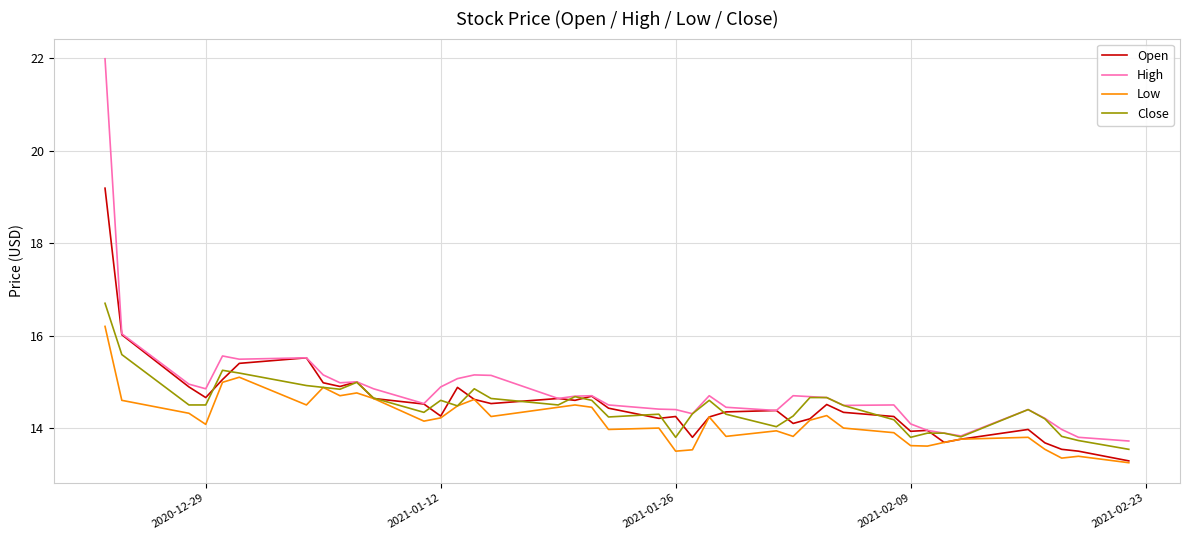

Which series has the largest range (max minus min)?

High